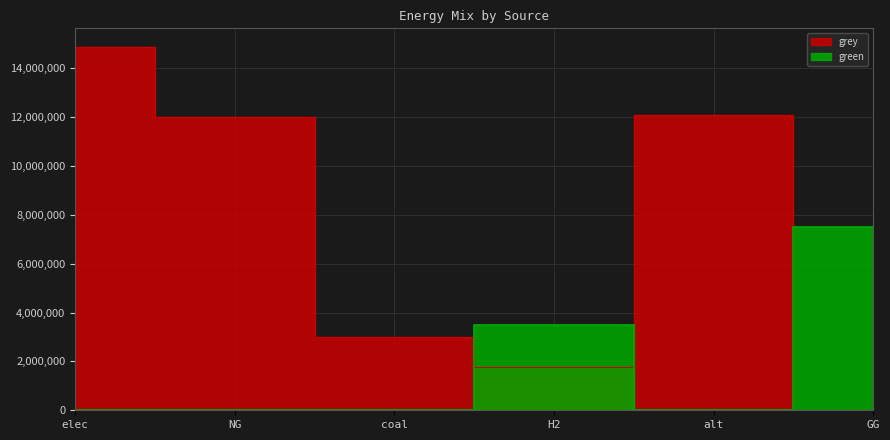

Between coal and GG, which series saw the biggest shift?

green